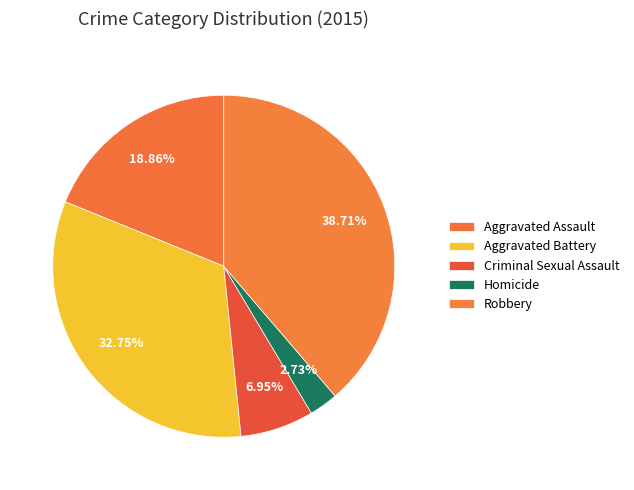

Between Criminal Sexual Assault and Homicide, which is larger?

Criminal Sexual Assault